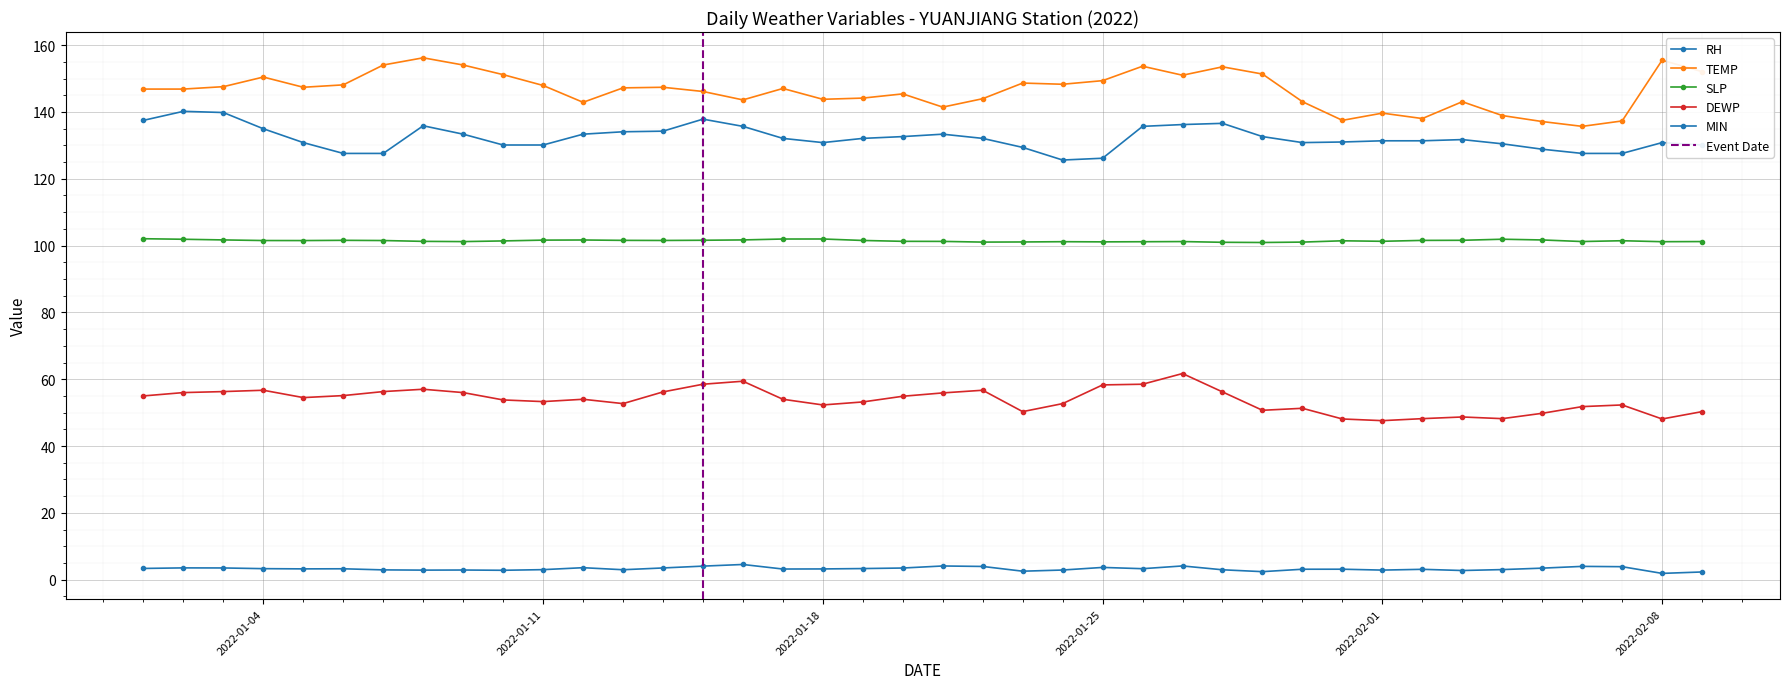

What is the difference between the TEMP values at 2022-01-28 and 2022-01-25?

4.1